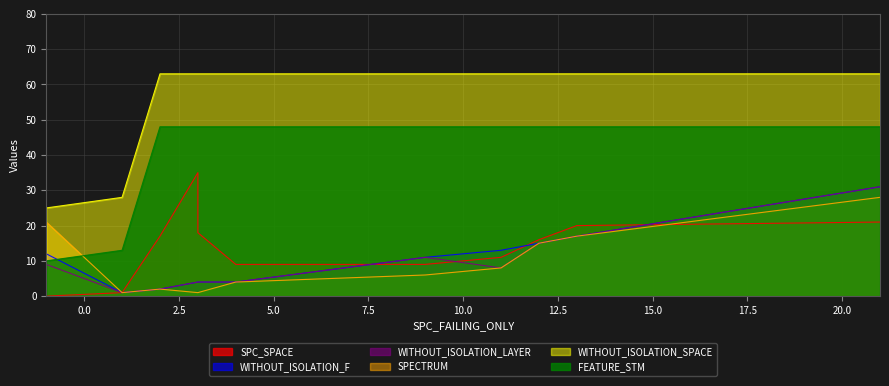

How many lines are shown in the chart?

6